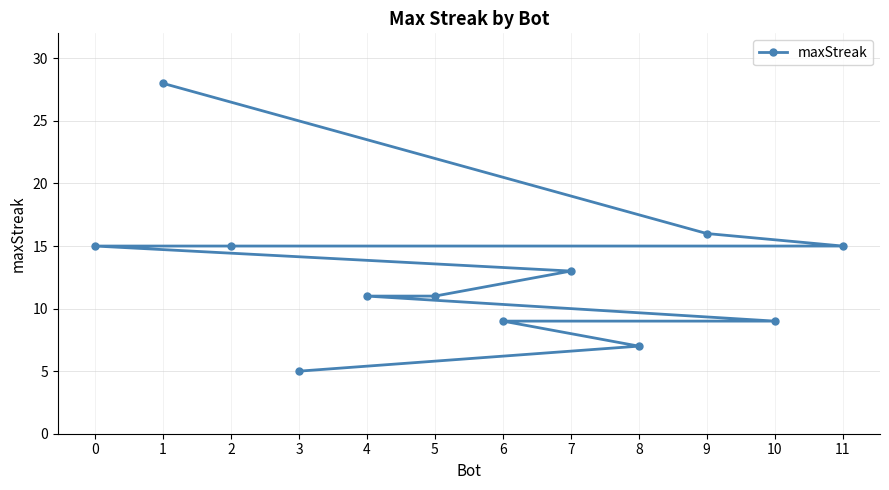

Does the chart display data point markers on the line(s)?

Yes